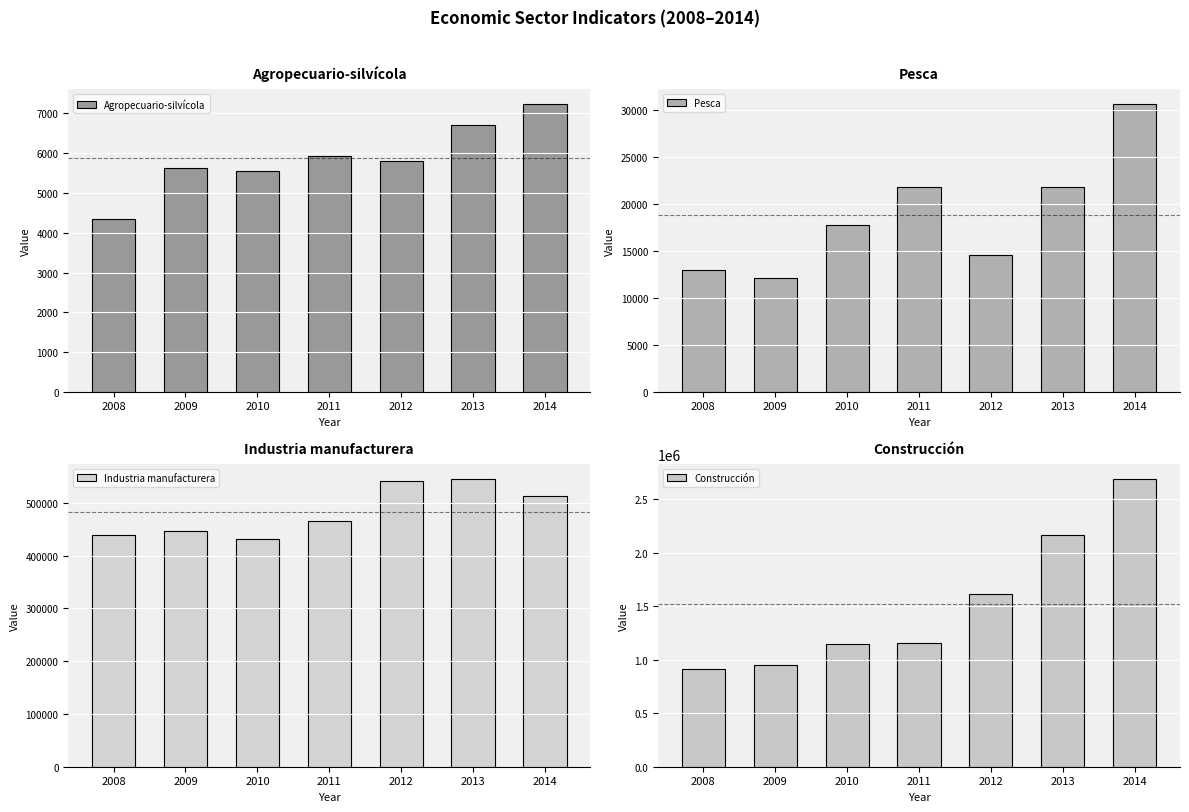

What is the greatest value displayed?

2692345